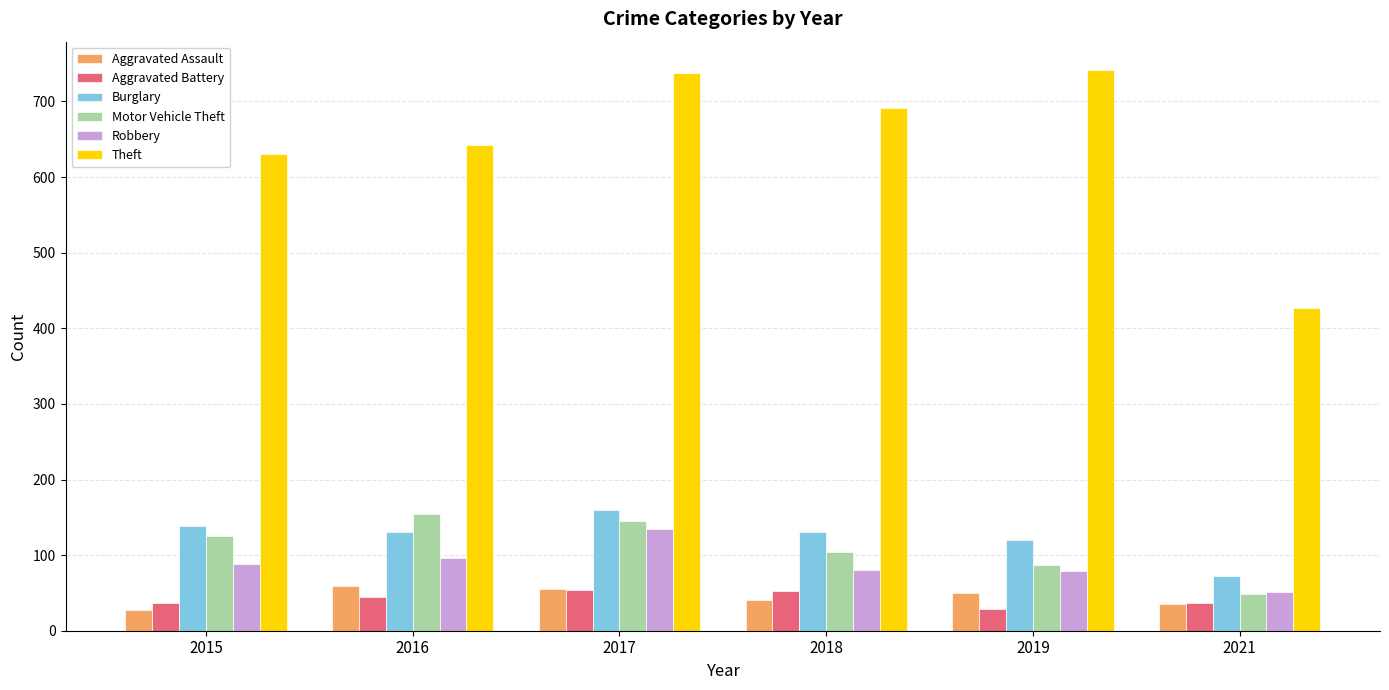

Does the chart contain any negative values?

No